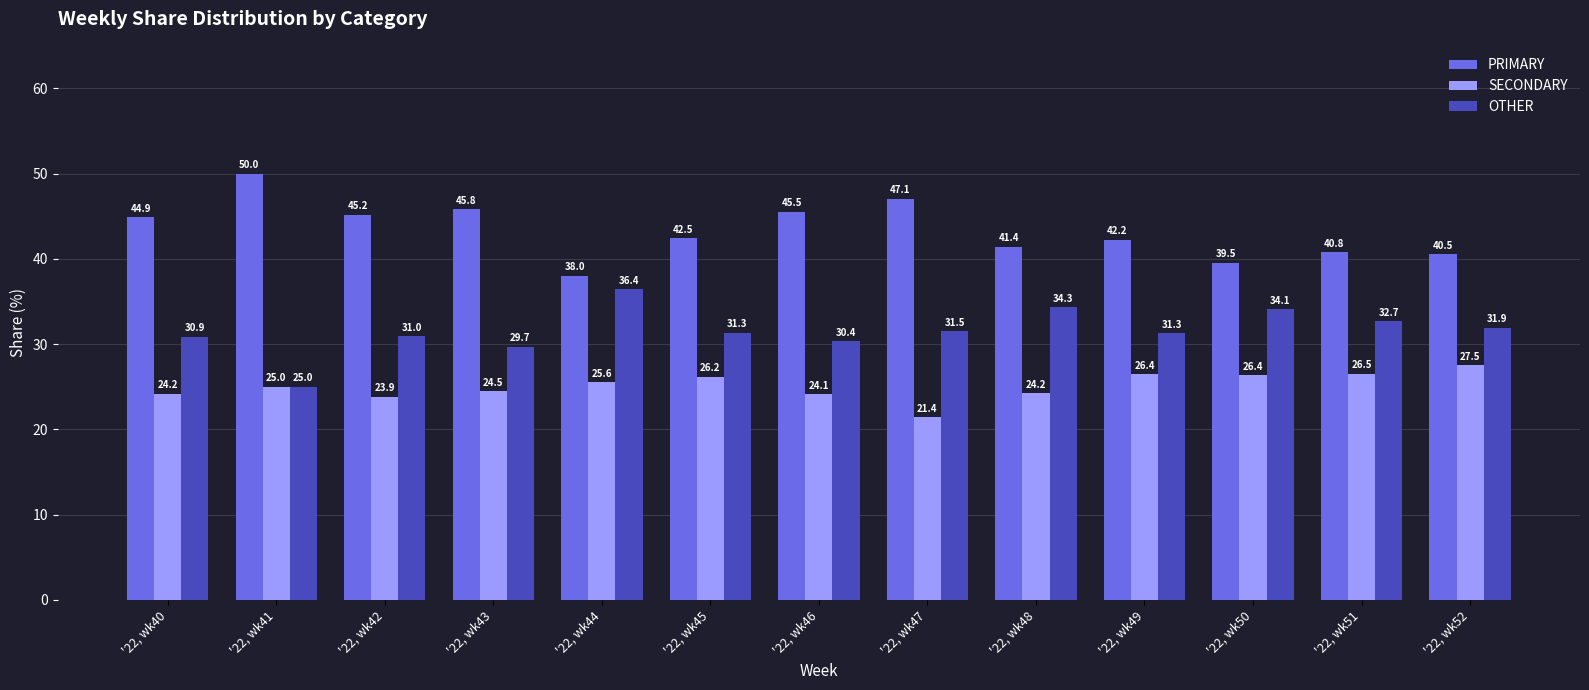

What is the approximate value of OTHER at '22, wk52?

31.9